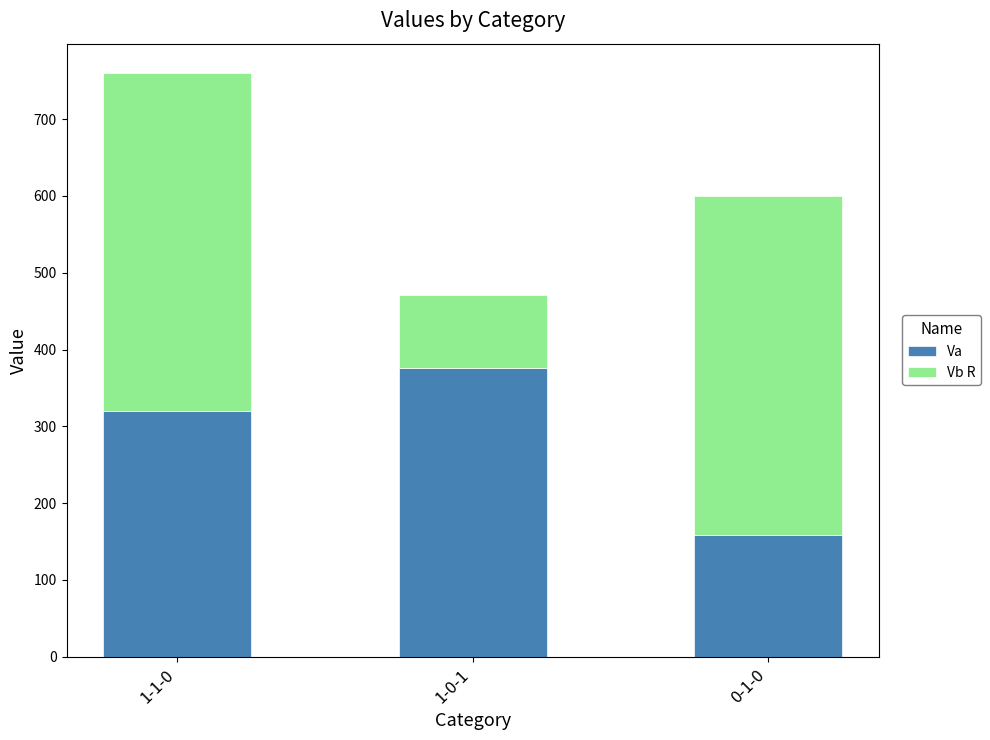

True or false: Va has a value of 71.9 at 0-1-0.

False